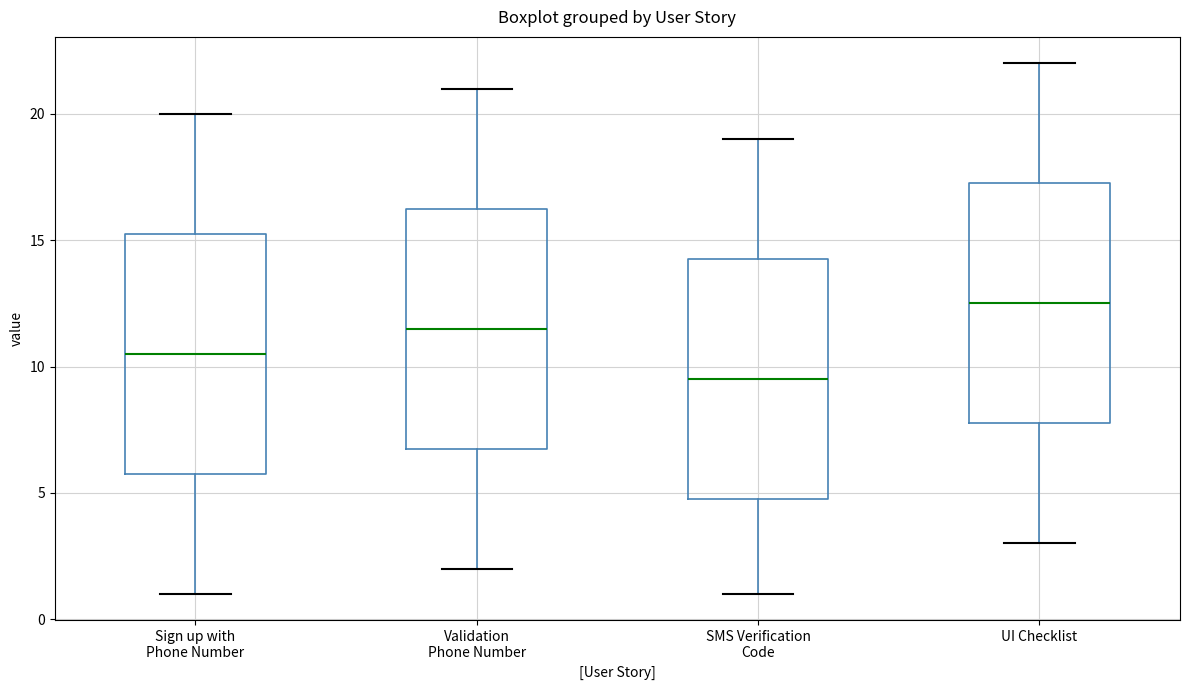

Reading left to right, transcribe this box plot: for each box, give where its median line is, the range the box spans, and where its two whiskers end, as read against the y-axis. The values are not printed on the chart, so give them approximately, as read against the axis.

Sign up with Phone Number: median 10.5, box 6.0 to 15.5, whiskers 1.0 to 20.0
Validation Phone Number: median 11.5, box 7.0 to 16.5, whiskers 2.0 to 21.0
SMS Verification Code: median 9.5, box 5.0 to 14.5, whiskers 1.0 to 19.0
UI Checklist: median 12.5, box 8.0 to 17.5, whiskers 3.0 to 22.0